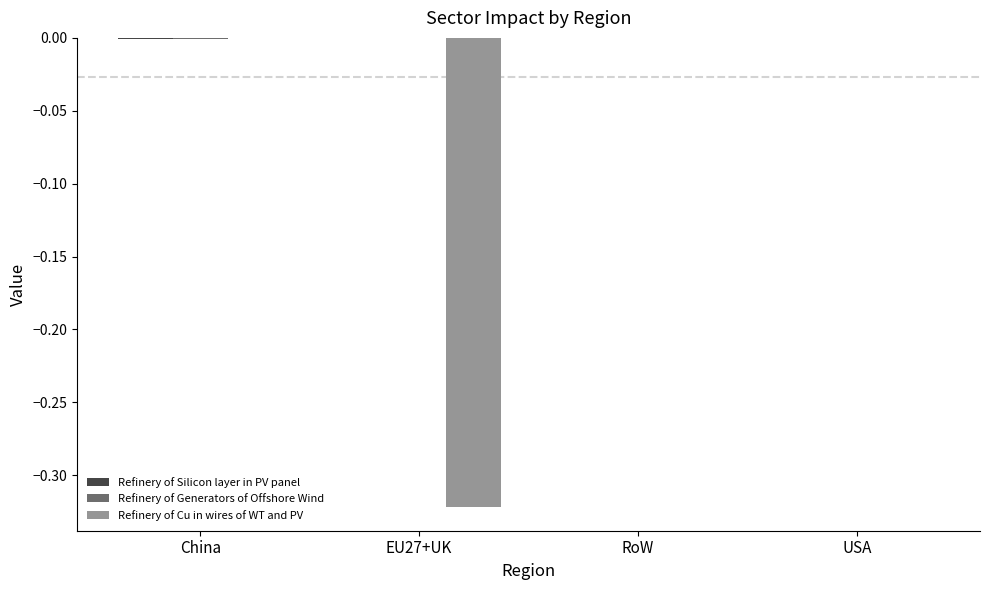

How many groups of bars are there?

4